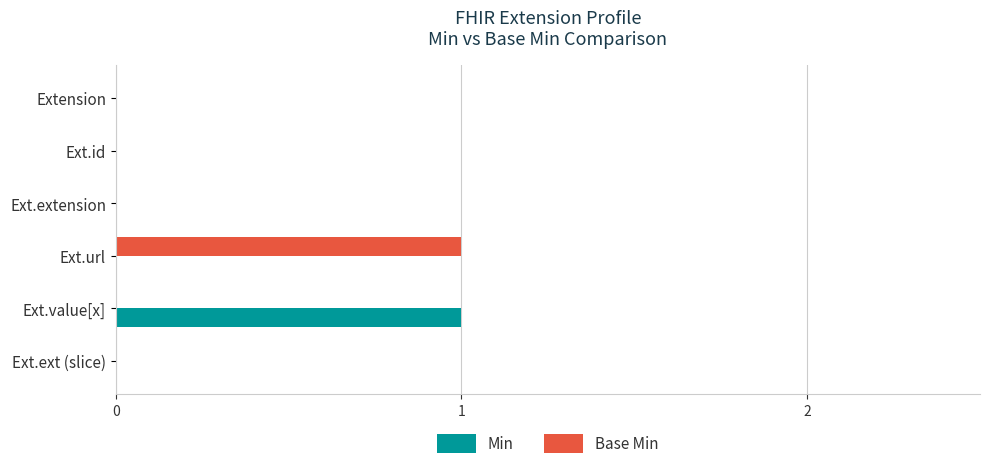

The Base Min series shows 0 at Extension. True or false?

True